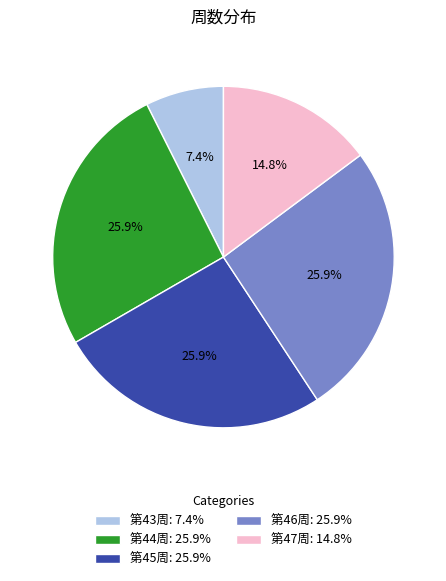

Does any single category account for the majority?

No